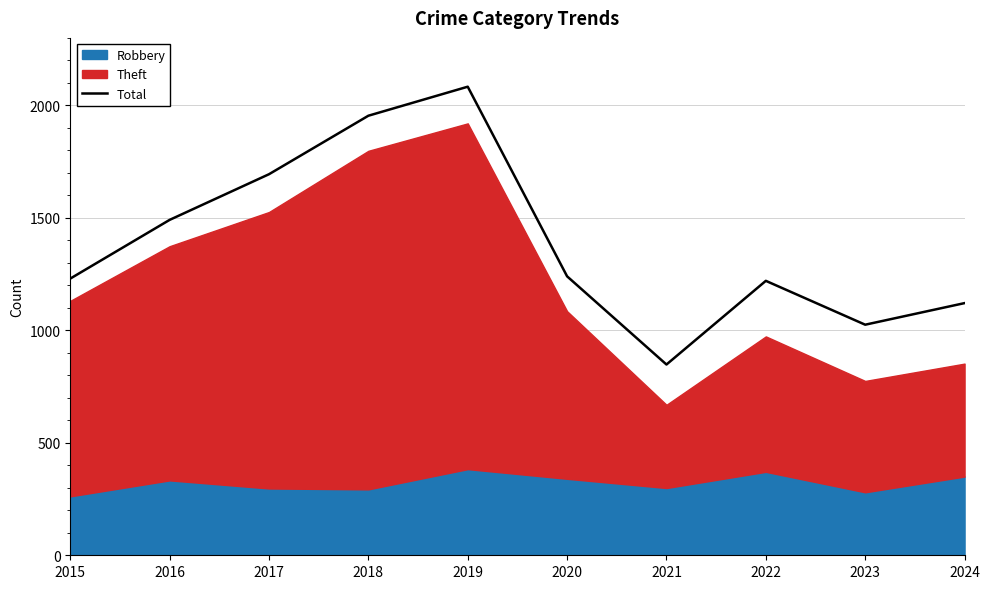

Which label corresponds to the smallest value in the chart?

2021